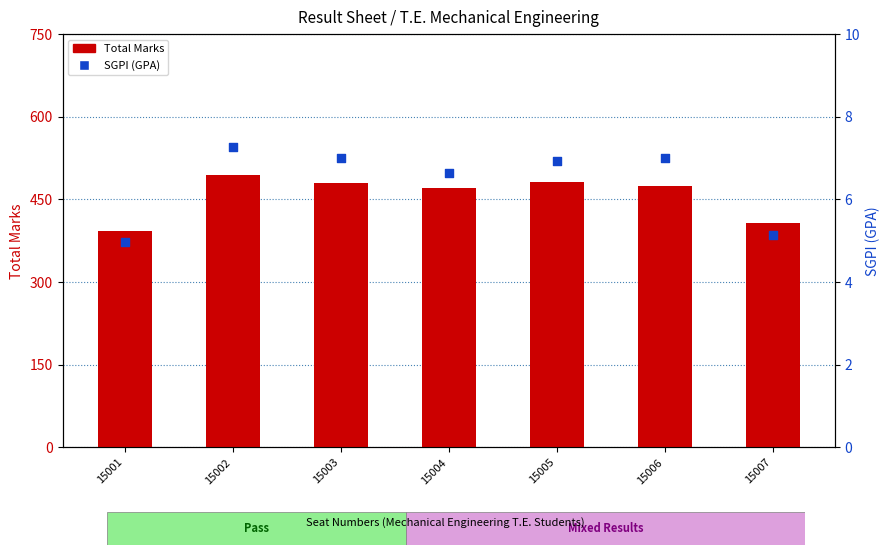

At how many categories does at least one series exceed 187?

7